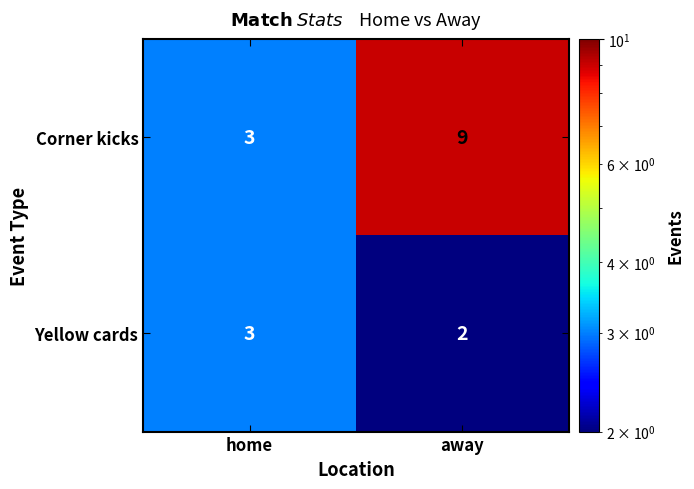

How many categories are shown in the chart?

2